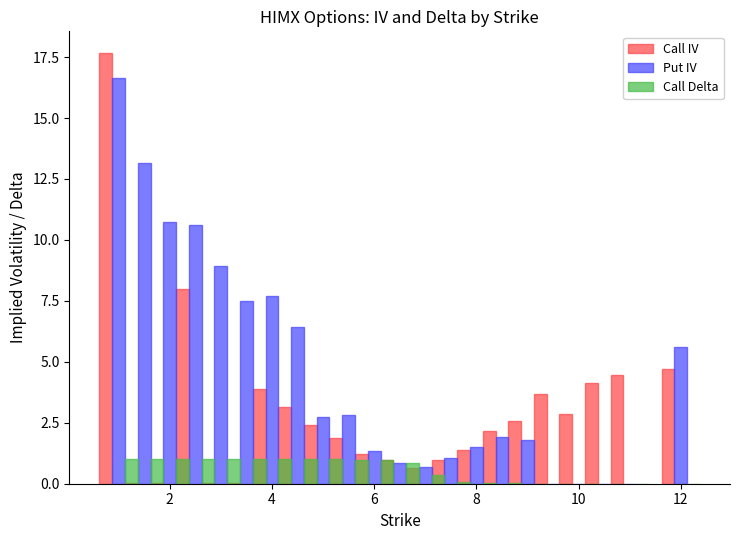

The value of Call Delta at 12 is 0.1. True or false?

False